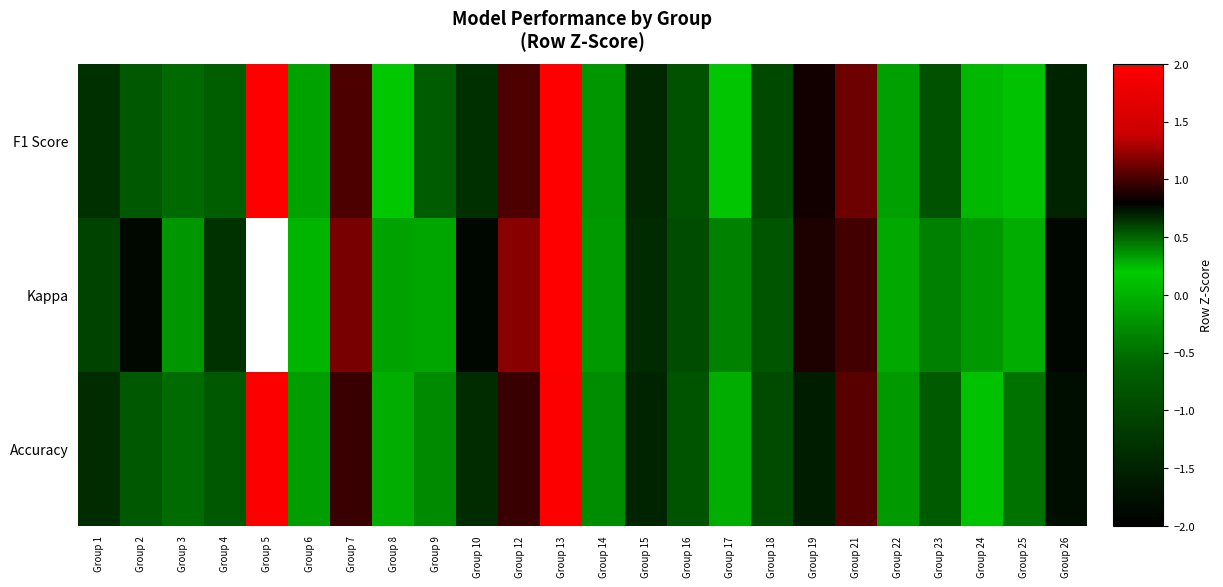

Which series has the largest range (max minus min)?

Kappa